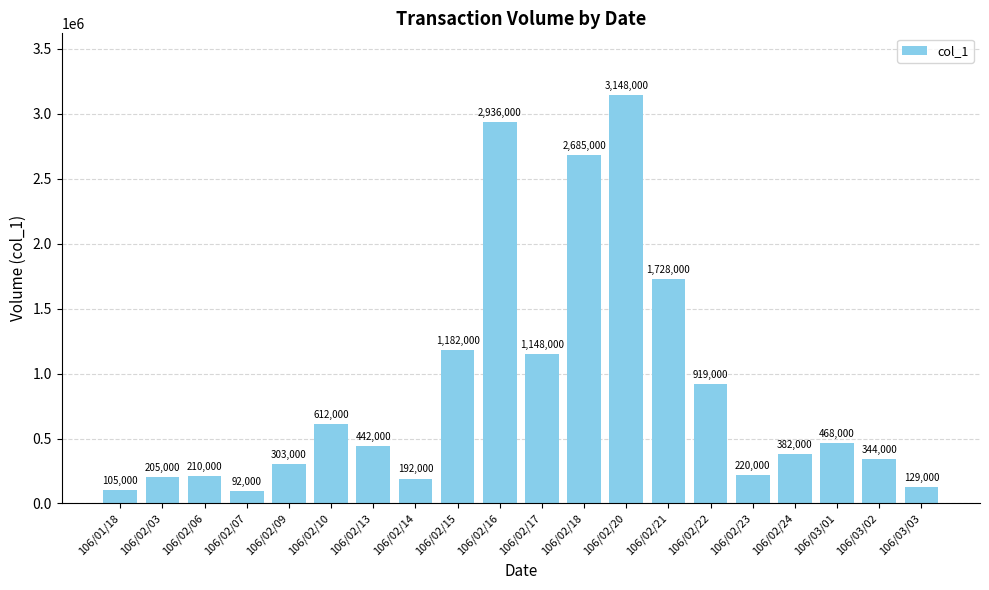

What position from the left is 106/02/10?

6